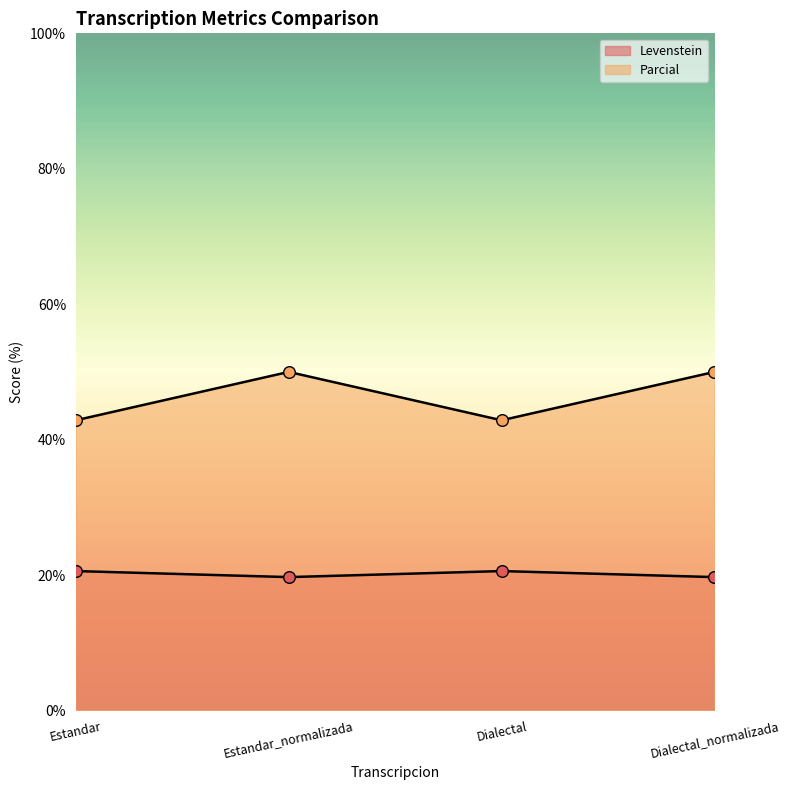

Which series reaches the minimum Y coordinate?

Levenstein